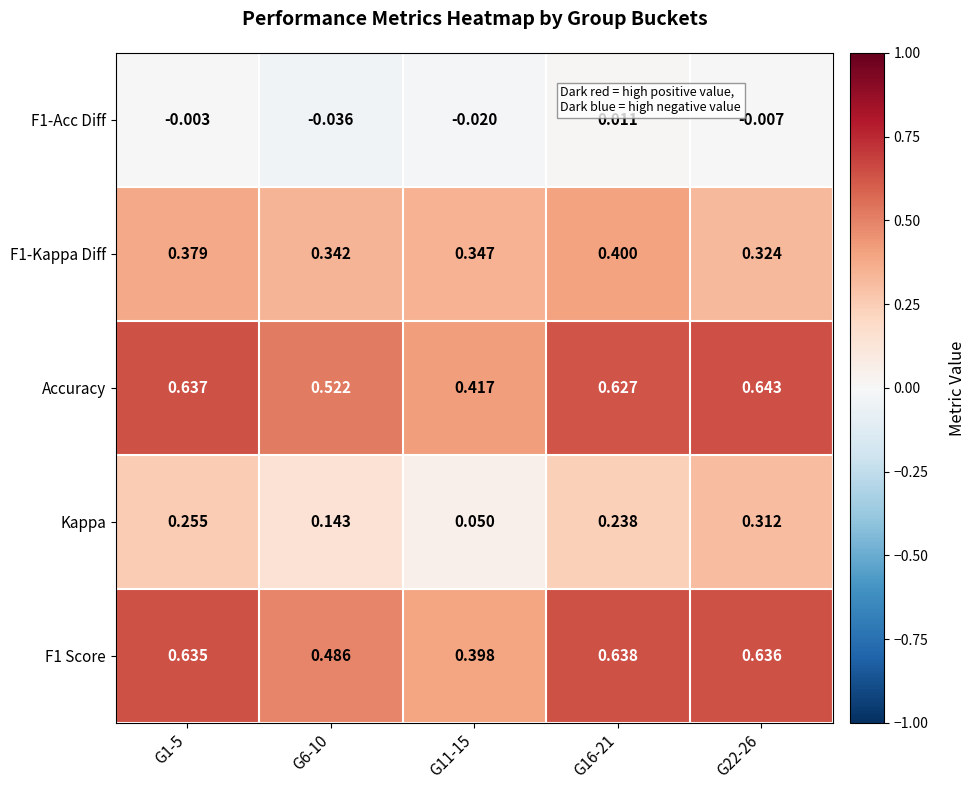

List the series in order of their peak value, highest first.

Accuracy, F1 Score, F1-Kappa Diff, Kappa, F1-Acc Diff